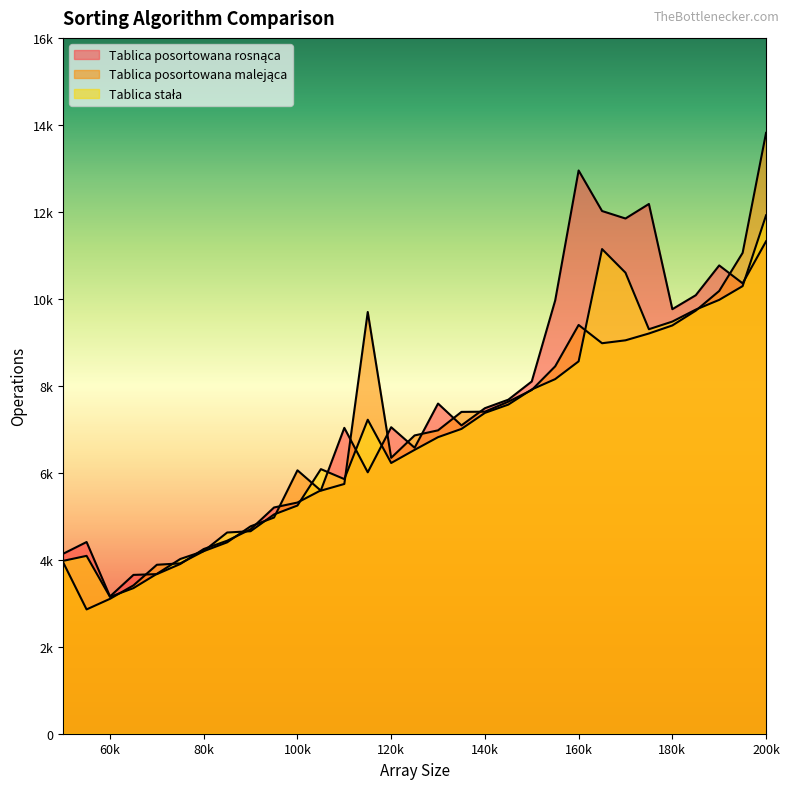

The Tablica stała series shows 4627 at 85000. True or false?

True